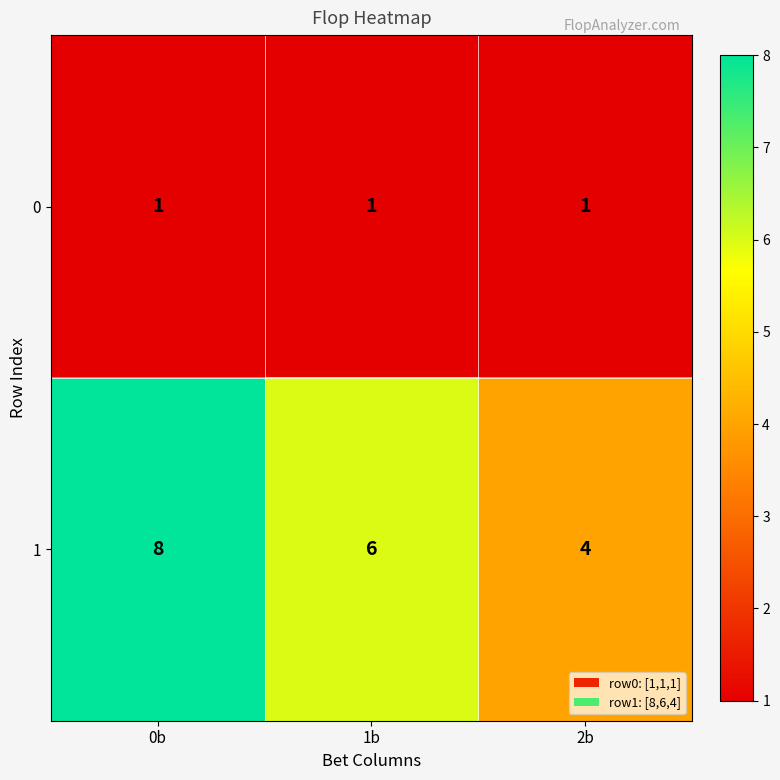

At which category does the chart reach its peak across all series?

0b